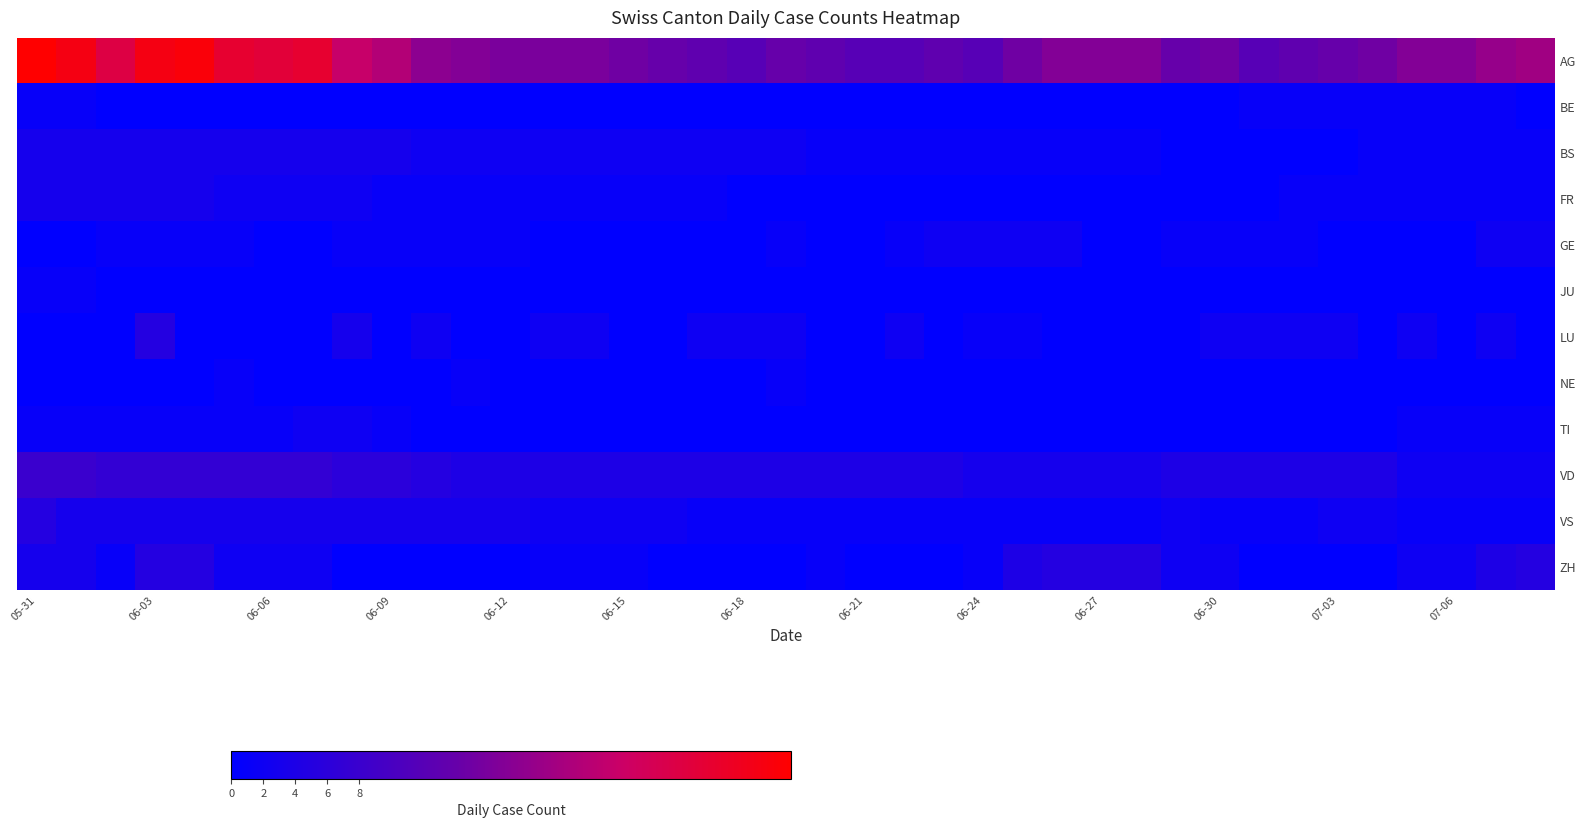

Which category has the highest value across all series?

05-31